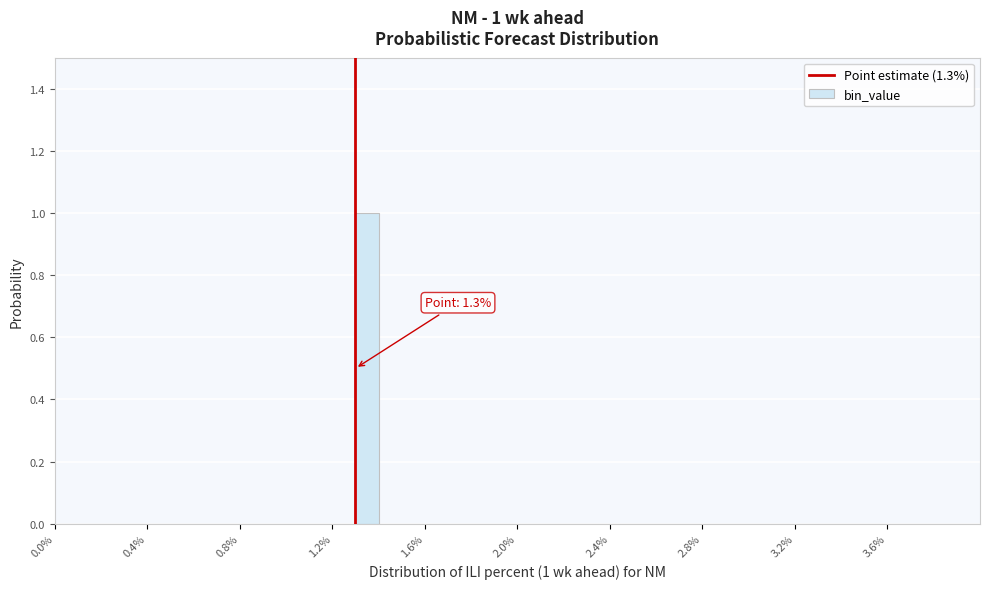

Around what value on the x-axis is the tallest bar? Give the approximate position of its centre, as read against the axis.

1.35